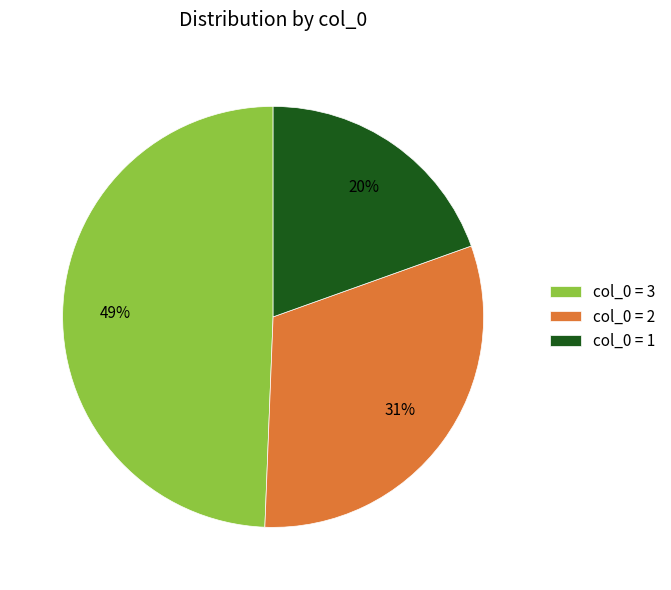

What percentage is the col_0 = 3 slice, to the nearest percent?

49%